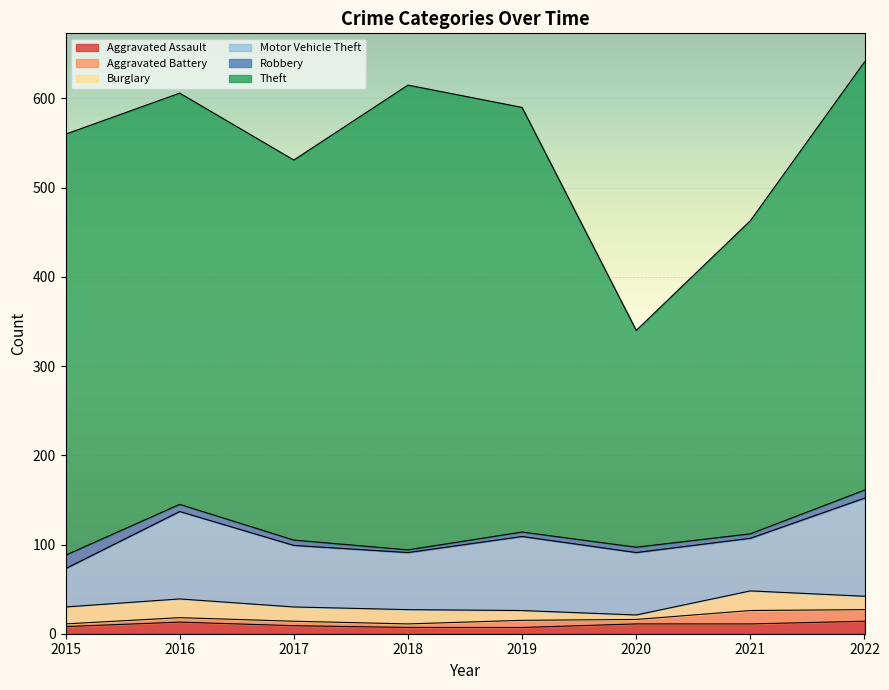

Reading left to right, list all the values displayed in this chart.

Aggravated Assault: 2015=8	2016=13	2017=9	2018=7	2019=7	2020=11	2021=11	2022=14
Aggravated Battery: 2015=3	2016=5	2017=5	2018=4	2019=8	2020=5	2021=15	2022=13
Burglary: 2015=19	2016=21	2017=16	2018=16	2019=11	2020=5	2021=22	2022=15
Motor Vehicle Theft: 2015=43	2016=98	2017=69	2018=64	2019=83	2020=70	2021=59	2022=110
Robbery: 2015=15	2016=8	2017=6	2018=3	2019=5	2020=6	2021=5	2022=9
Theft: 2015=472	2016=461	2017=426	2018=521	2019=476	2020=243	2021=351	2022=480